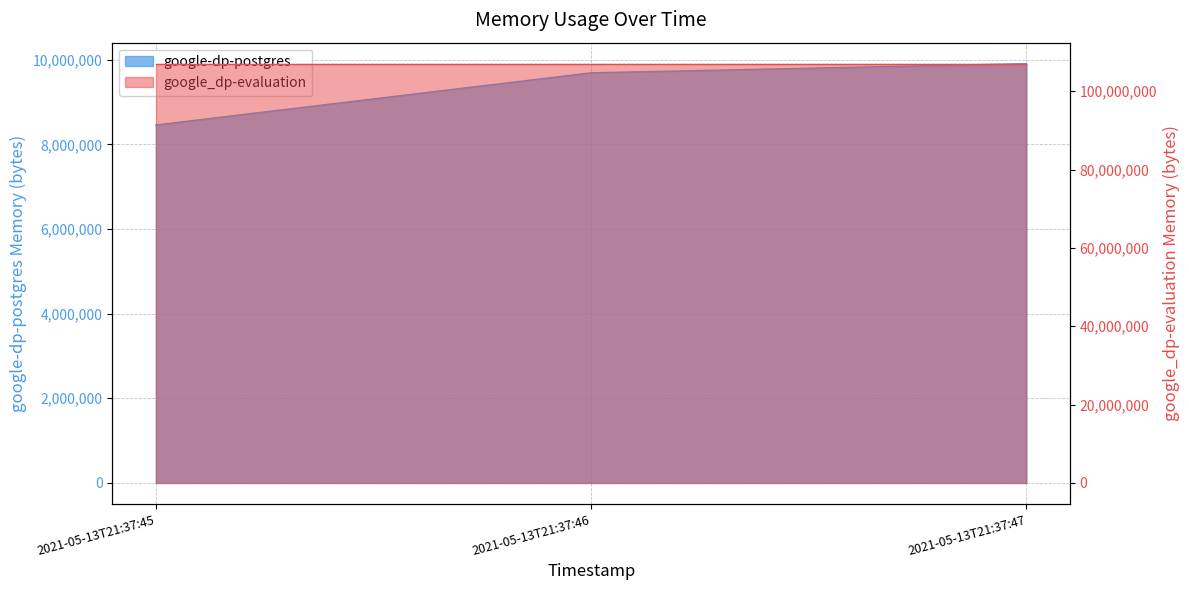

Rank the categories by value from lowest to highest.

2021-05-13T21:37:45, 2021-05-13T21:37:46, 2021-05-13T21:37:47